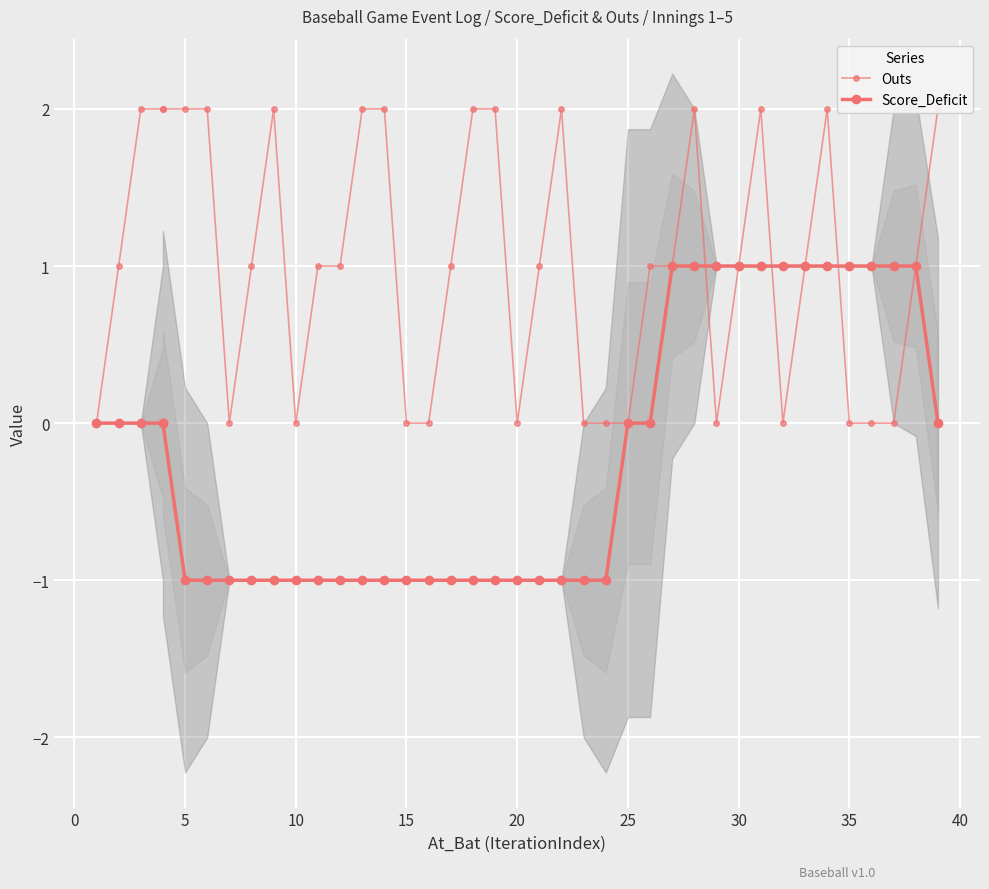

List the series in order of their overall mean, lowest first.

Score_Deficit, Outs